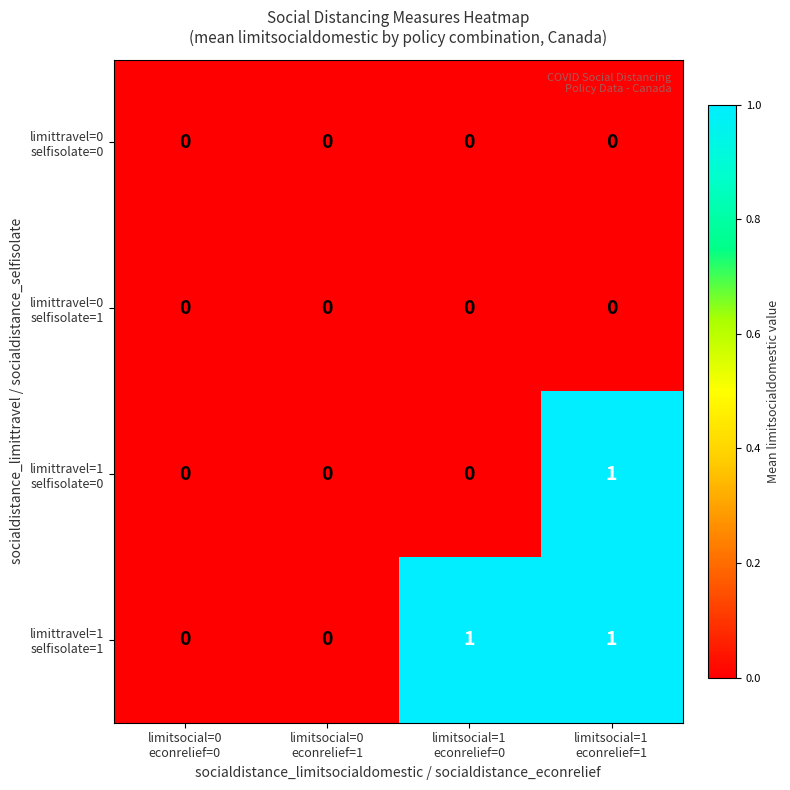

What is the greatest value displayed?

1